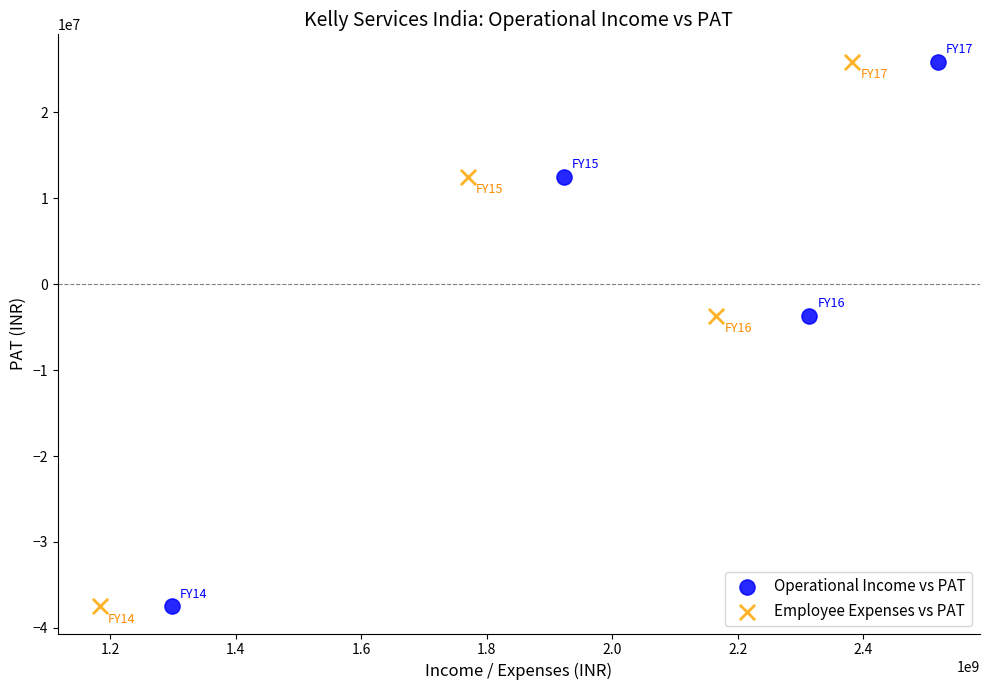

What are all the series names shown in the legend?

Operational Income vs PAT, Employee Expenses vs PAT